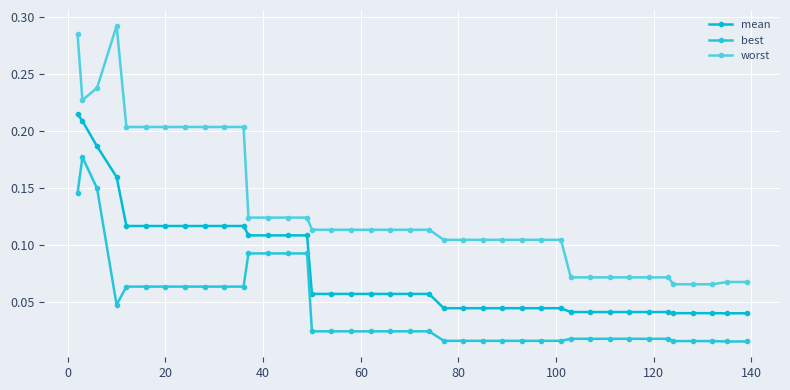

Rank the series by their average value, from lowest to highest.

best, mean, worst